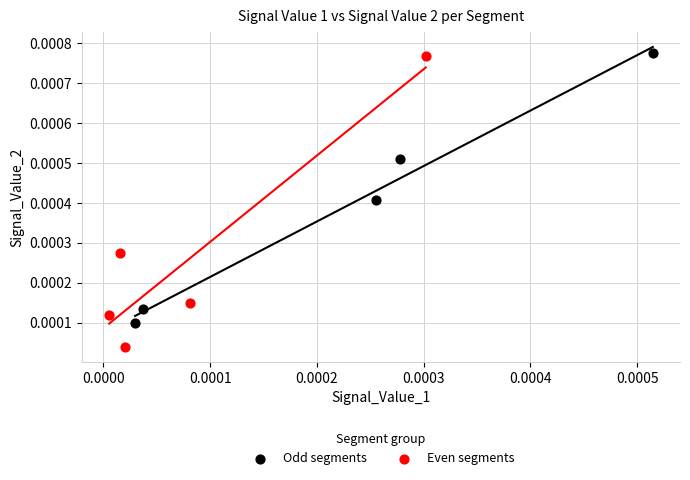

Which series reaches the minimum Y coordinate?

Even segments